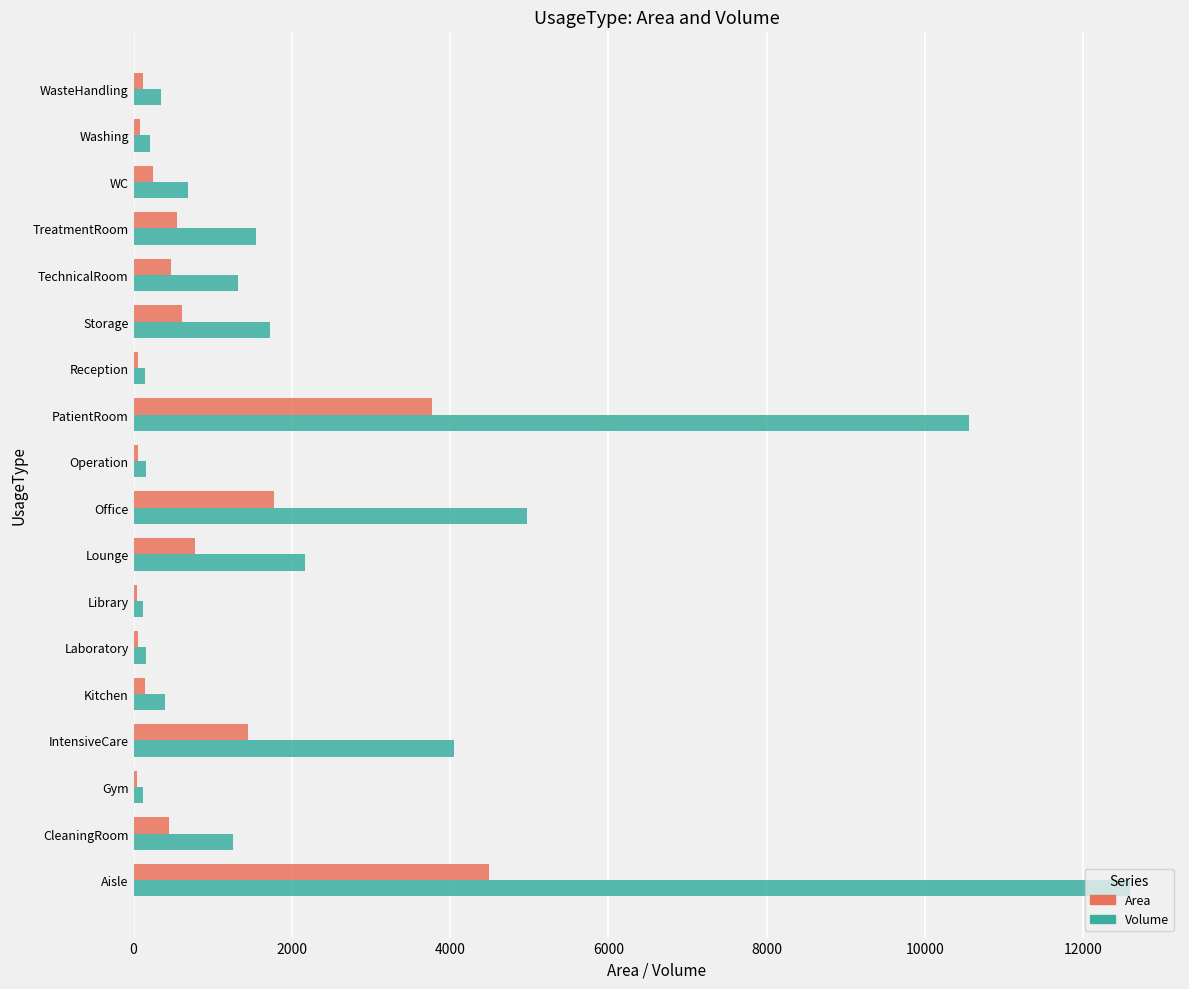

True or false: Volume has a value of 682.9 at WC.

True